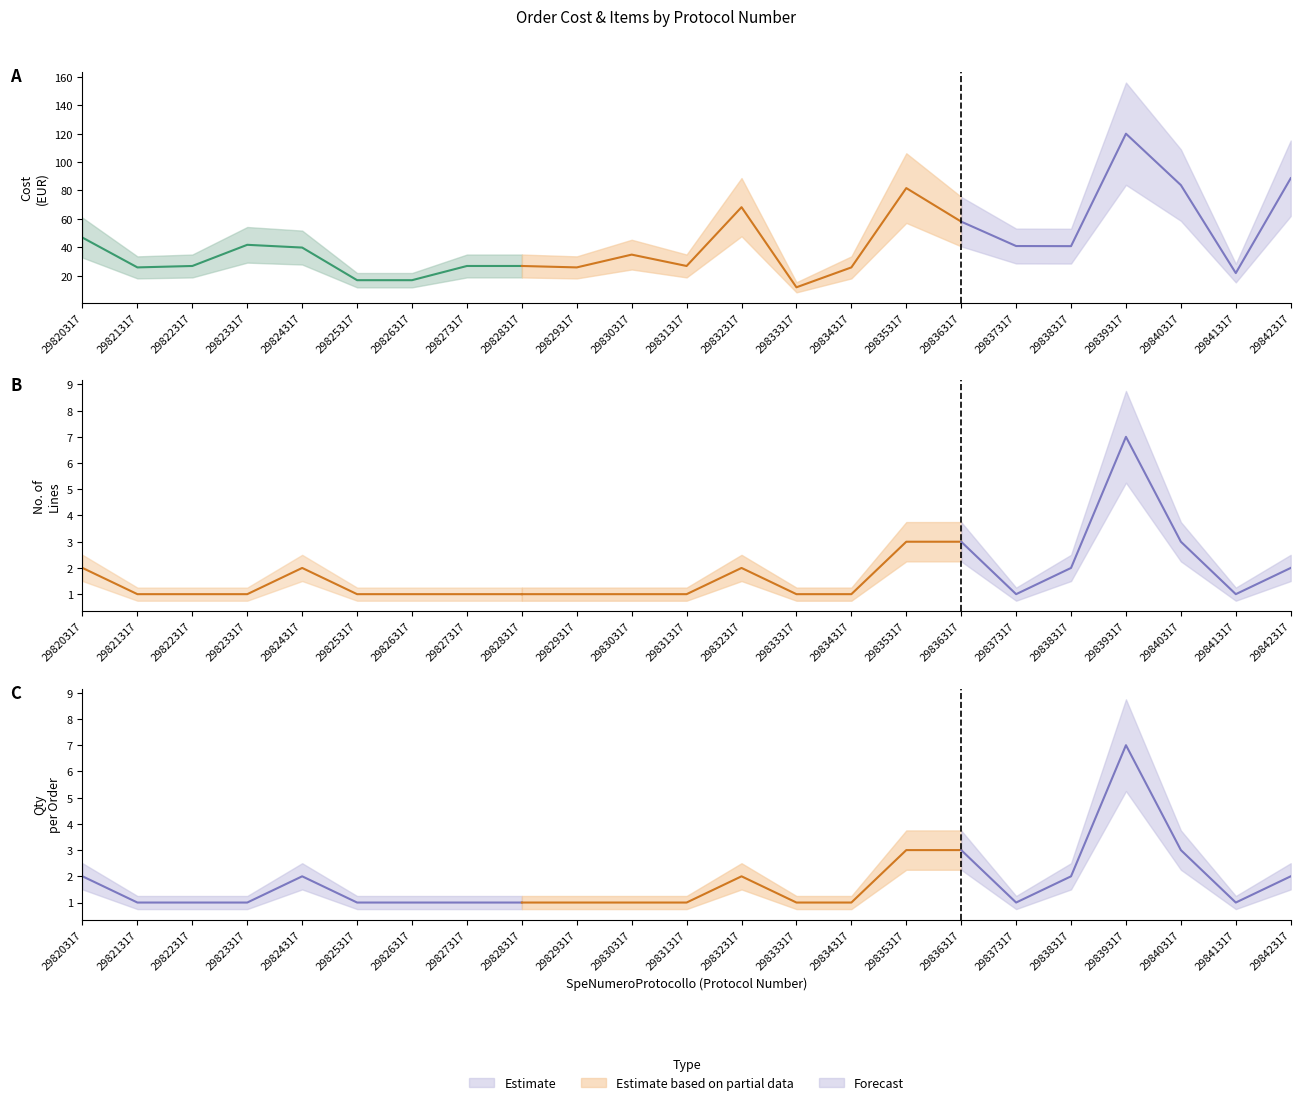

How many series are shown in this chart?

3